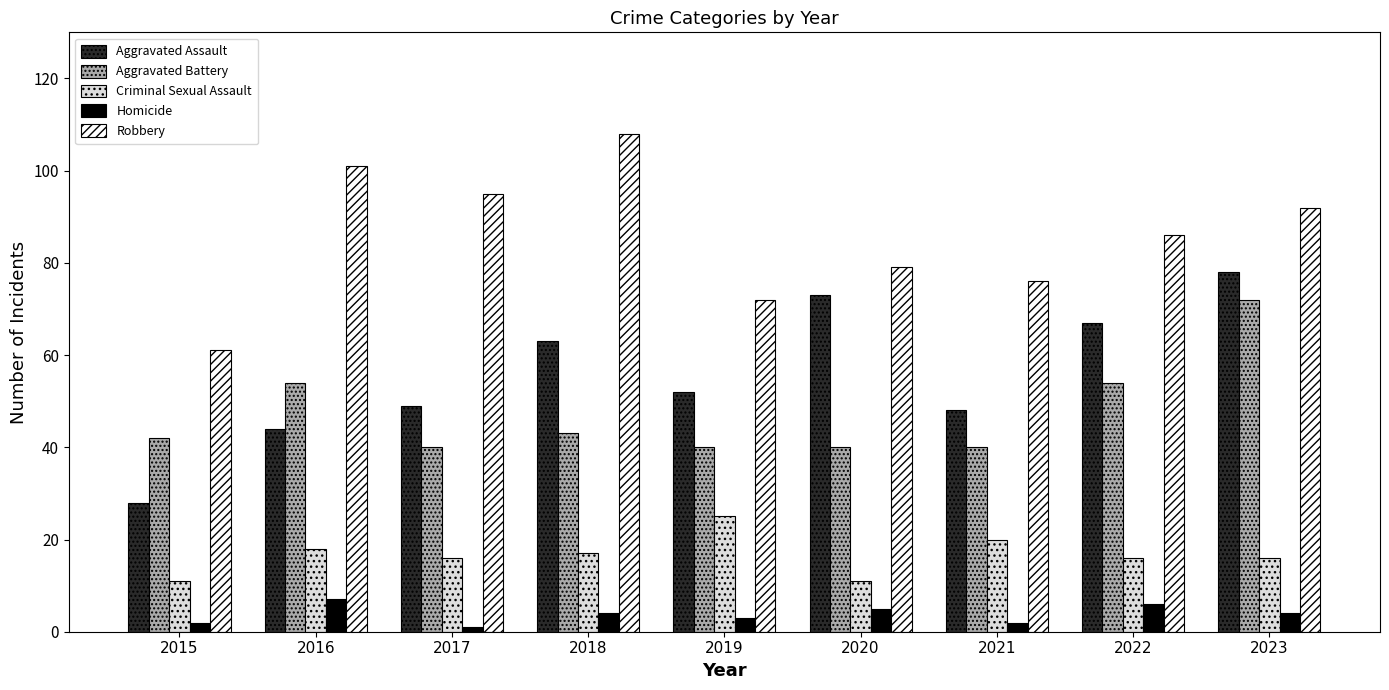

What is the maximum value shown in the chart?

108